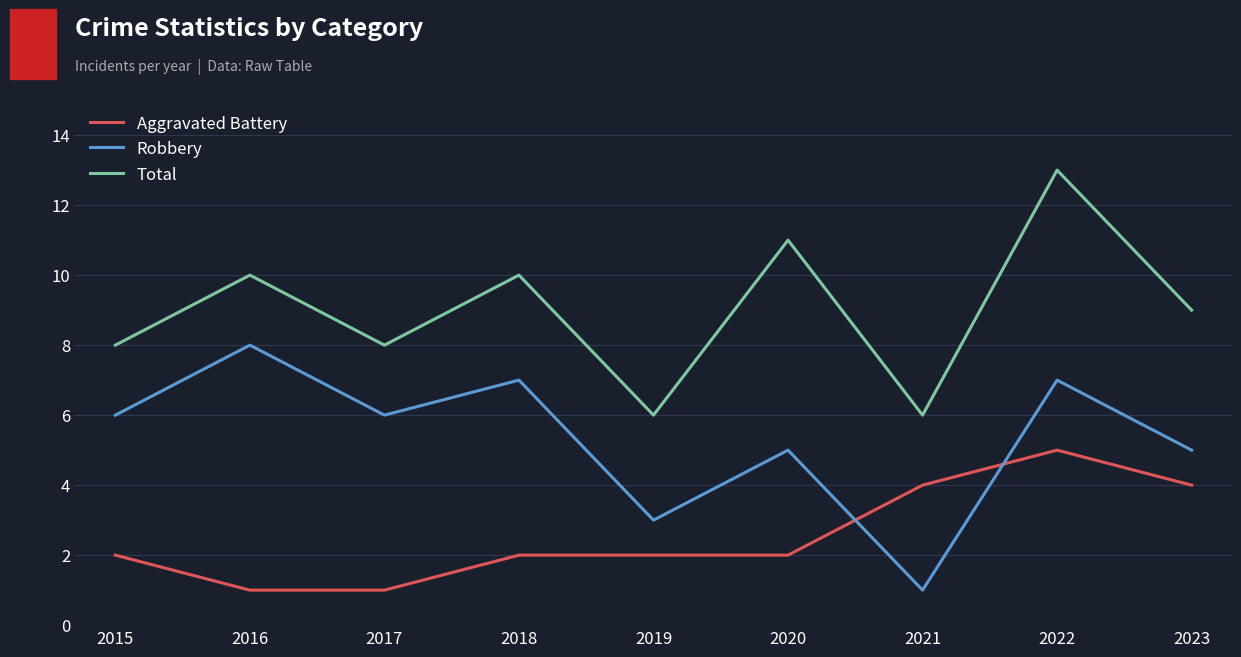

What are all the series names shown in the legend?

Aggravated Battery, Robbery, Total